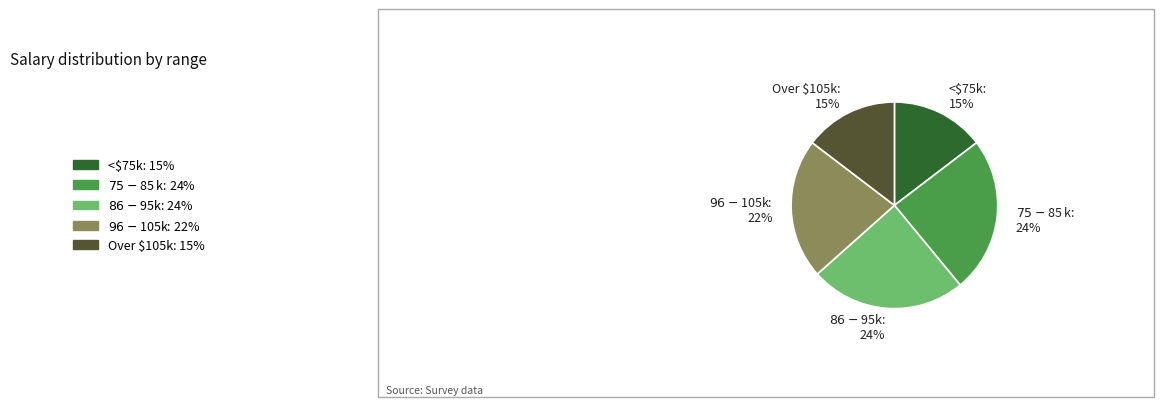

How many segments does this pie chart have?

5